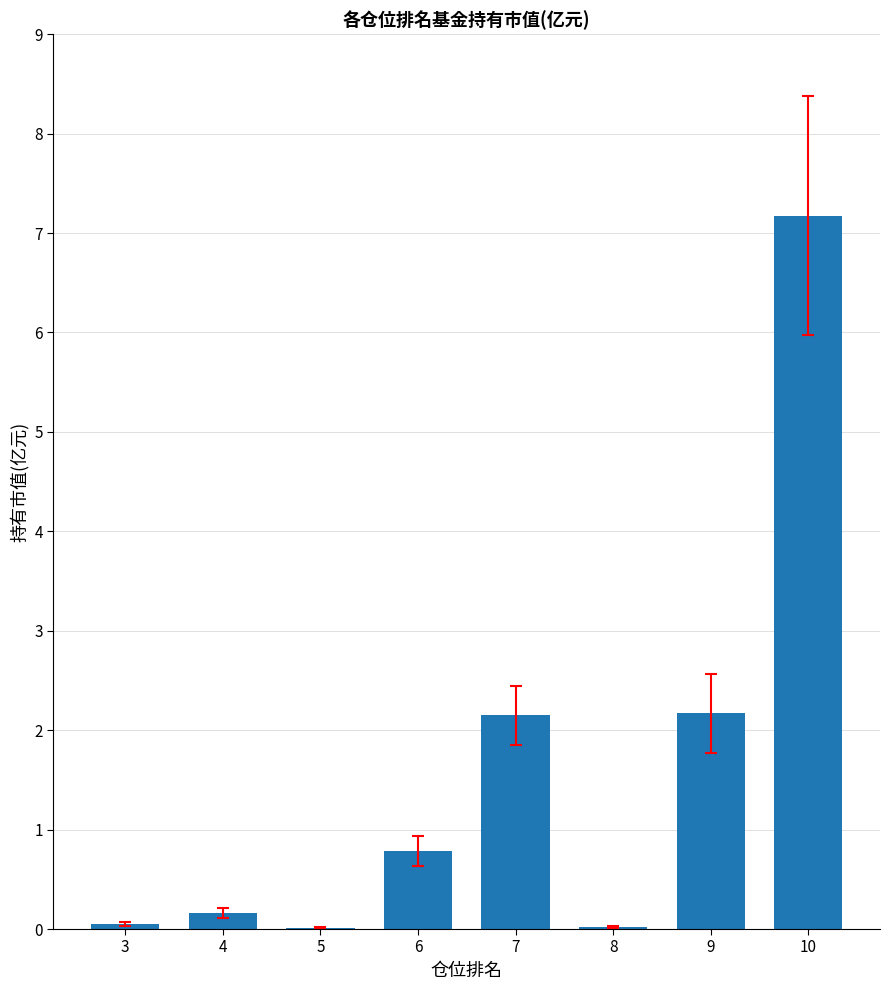

Approximately how many times larger is the value at 6 compared to 10?

0.1